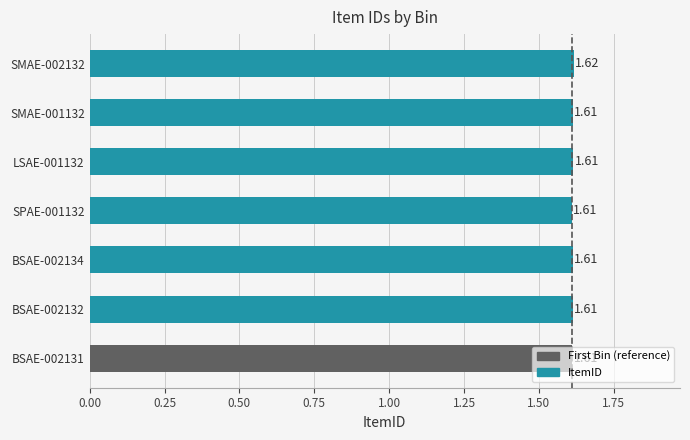

What is the sum of all values?

11.3